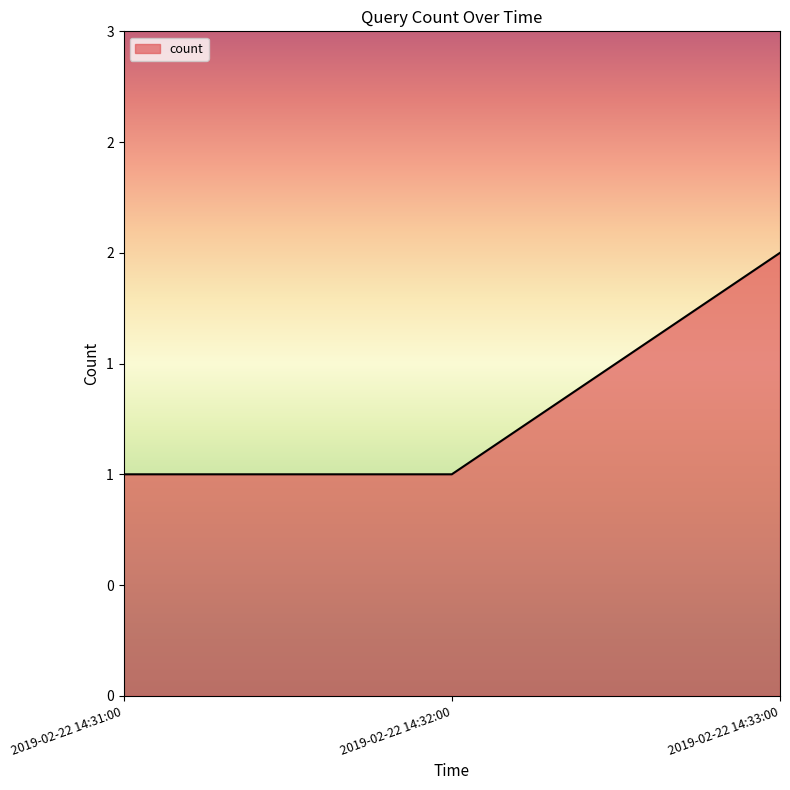

List the labels in order of value, smallest first.

2019-02-22 14:31:00, 2019-02-22 14:32:00, 2019-02-22 14:33:00